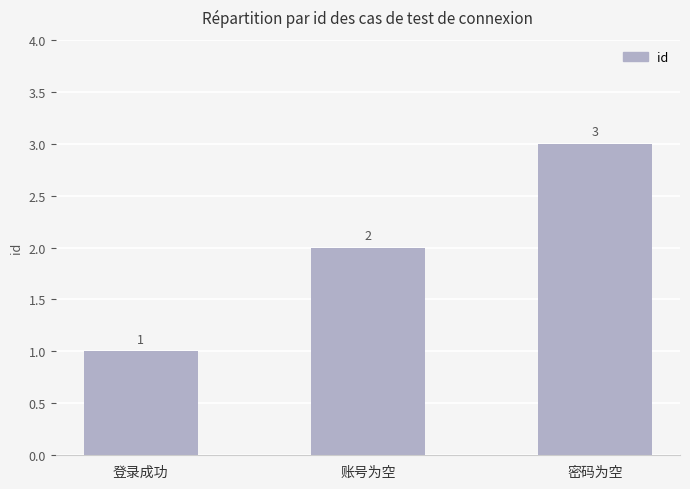

Reading right to left, what are all the values shown in this chart?

密码为空=3	账号为空=2	登录成功=1